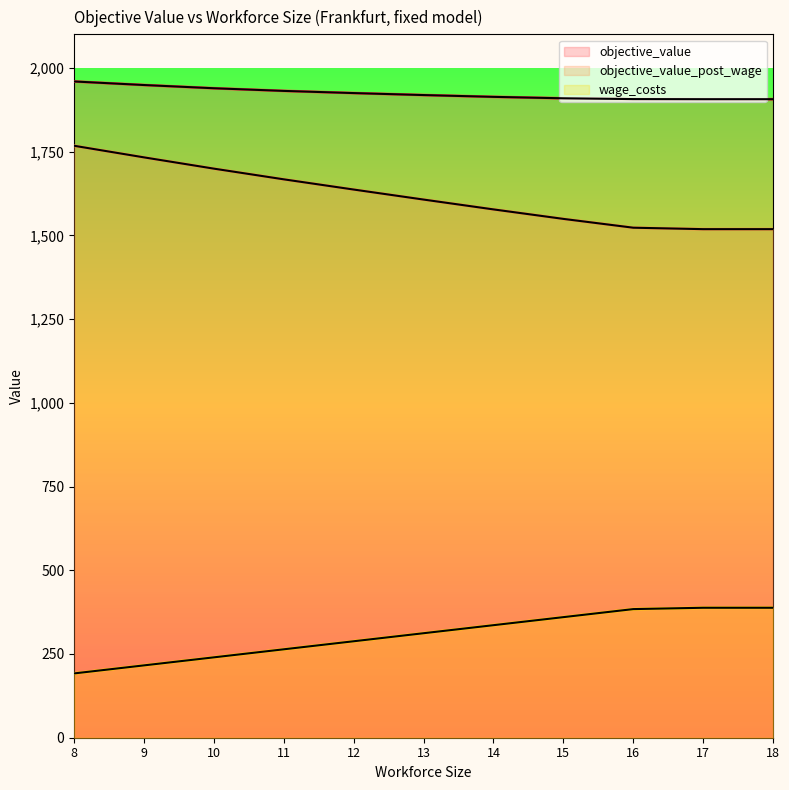

At which label does objective_value reach its peak?

8